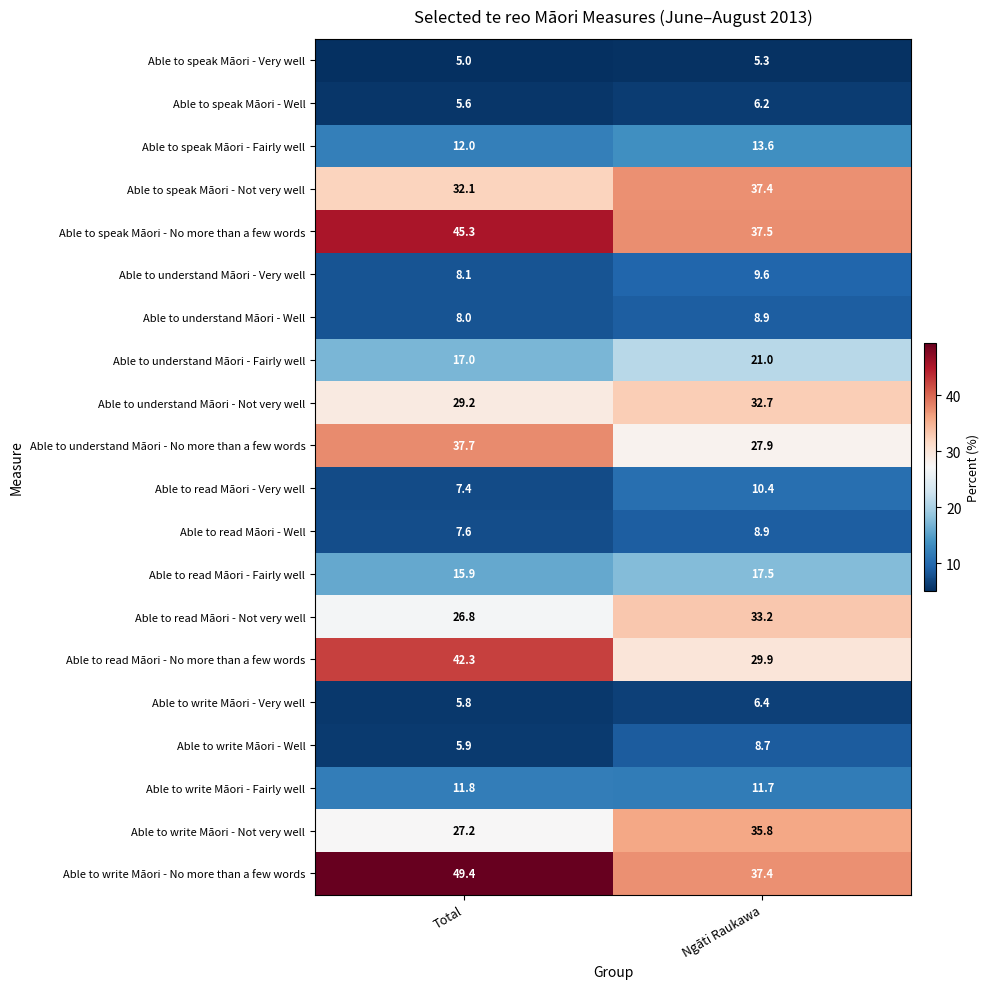

At how many categories does at least one series exceed 41?

1